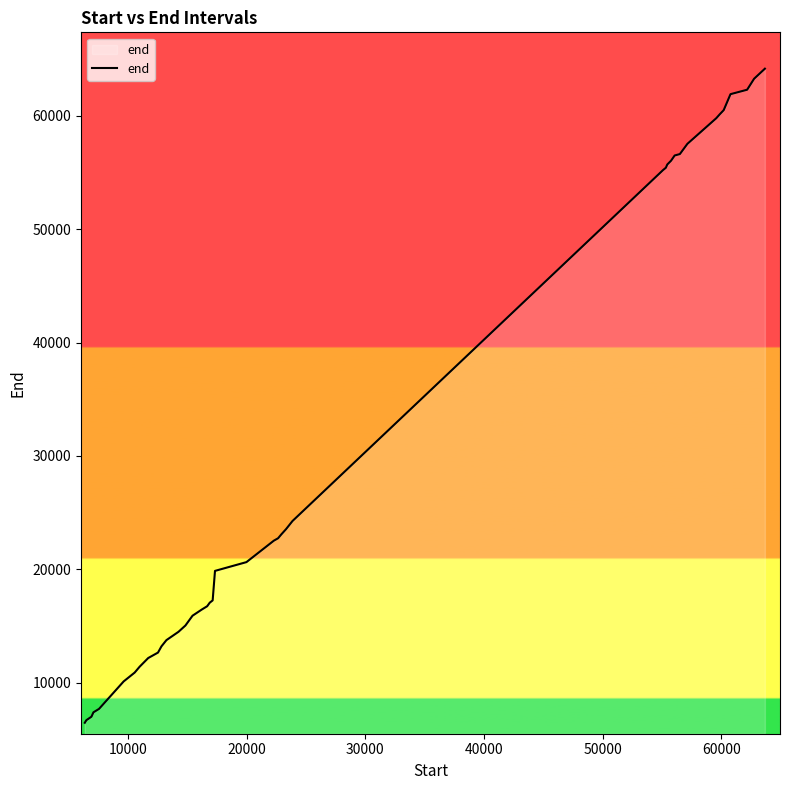

What is the maximum value shown in the chart?

64161